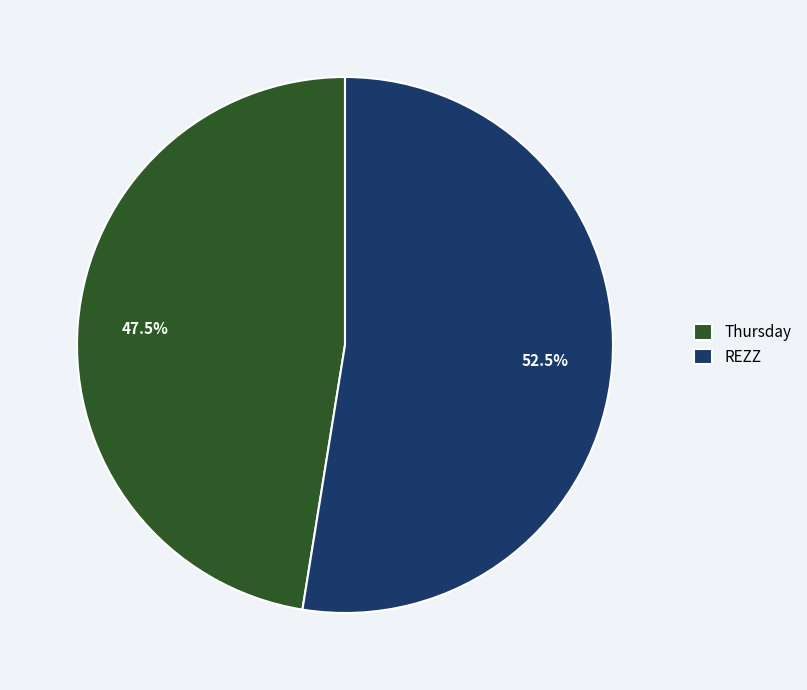

Which category has the biggest portion of the pie?

REZZ